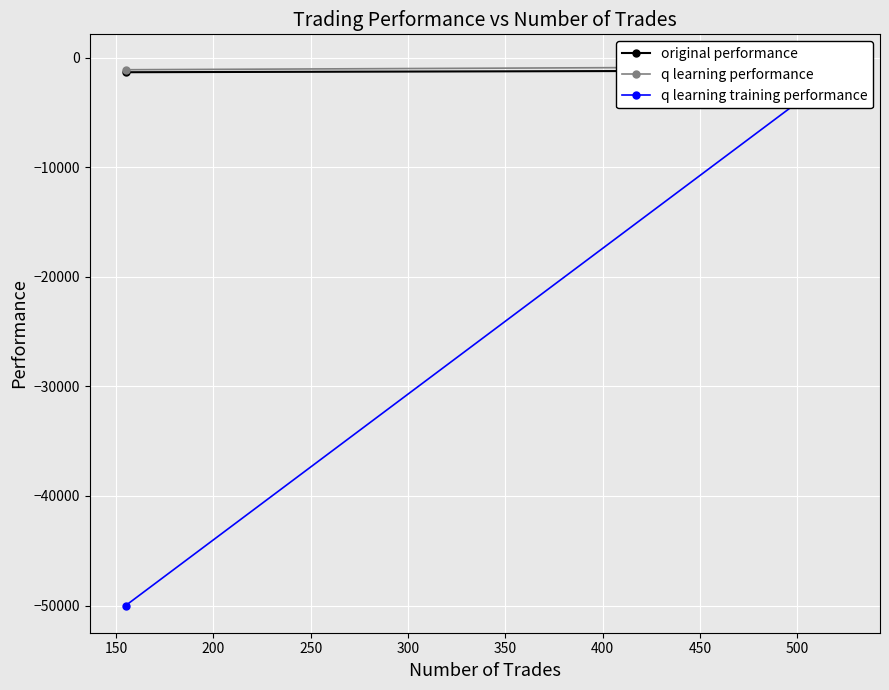

What are all the series names shown in the legend?

original performance, q learning performance, q learning training performance